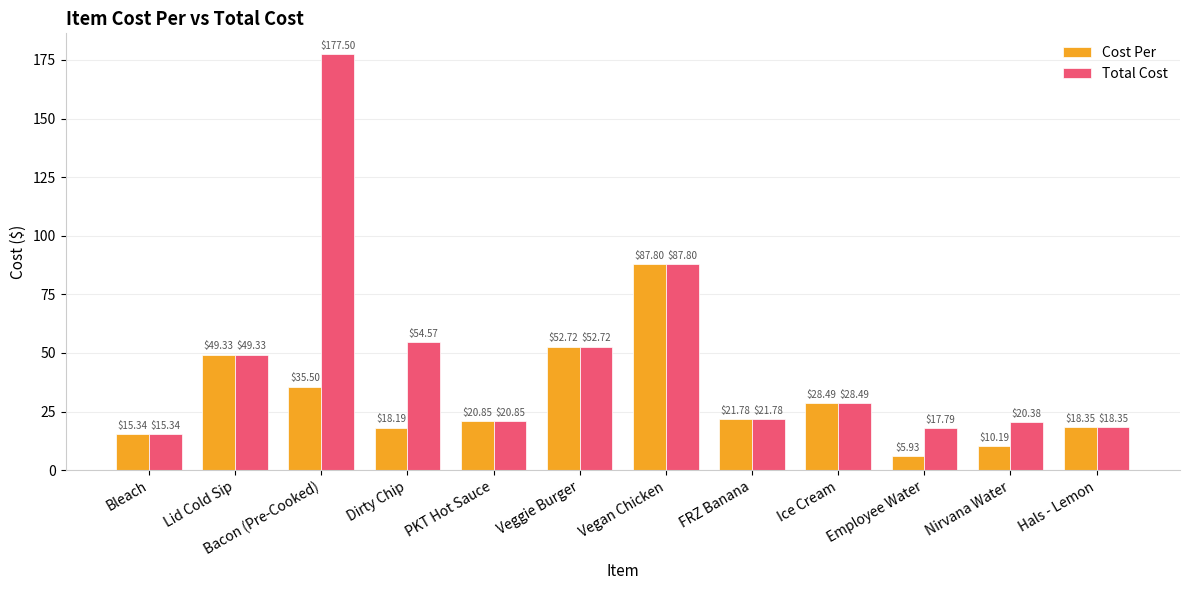

List the labels in order of Total Cost value, smallest first.

Bleach, Employee Water, Hals - Lemon, Nirvana Water, PKT Hot Sauce, FRZ Banana, Ice Cream, Lid Cold Sip, Veggie Burger, Dirty Chip, Vegan Chicken, Bacon (Pre-Cooked)